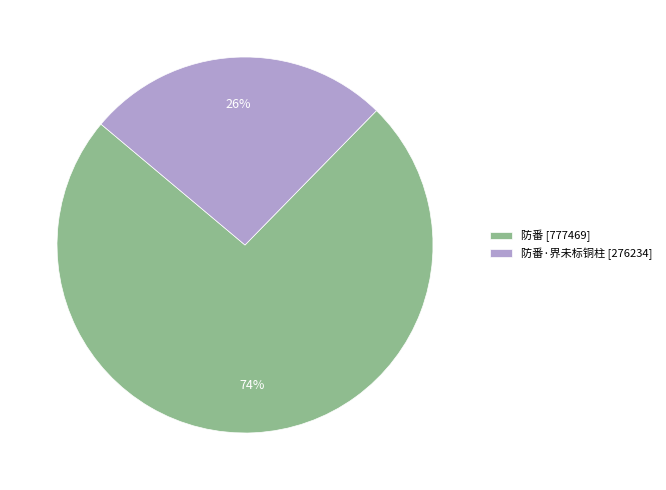

To the nearest percent, what portion does 防番·界未标铜柱 [276234] represent?

26%